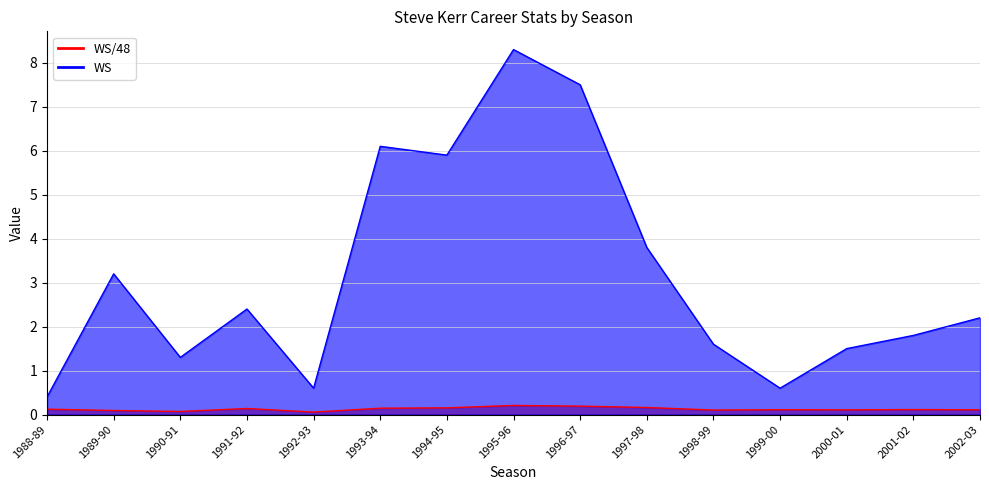

What is the label of the 10th point from the right?

1993-94